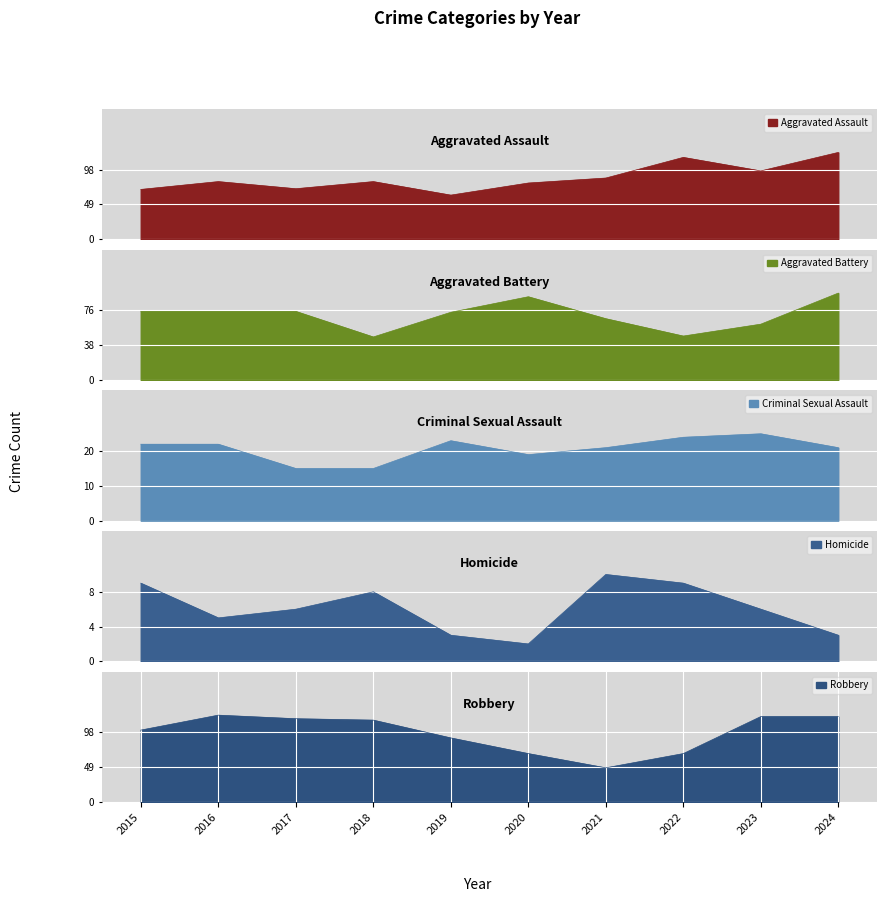

At which category is the sum across all series the highest?

2024